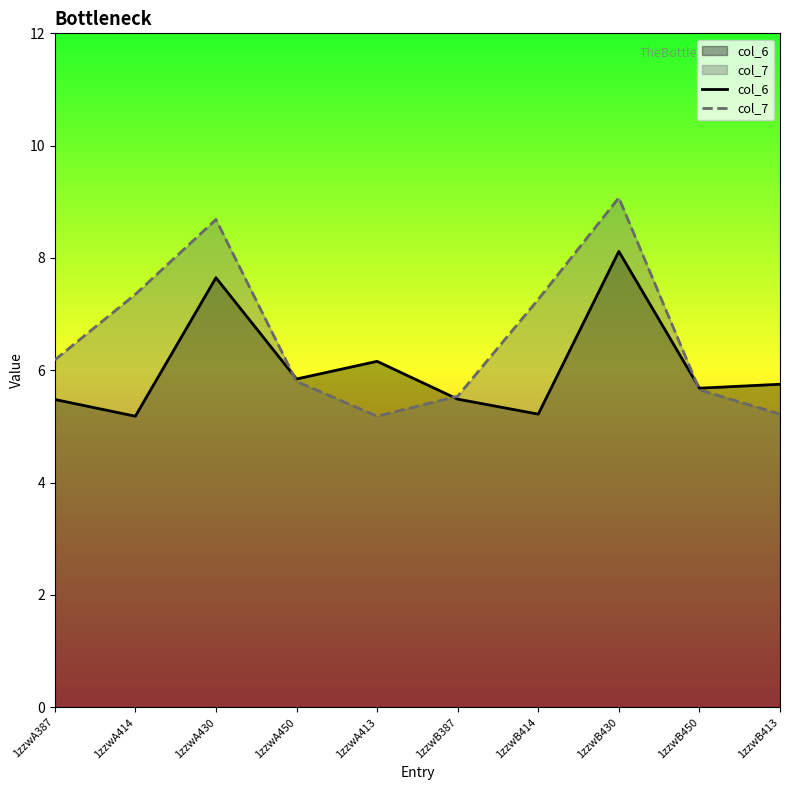

At which label does col_7 first exceed 6?

1zzwA387